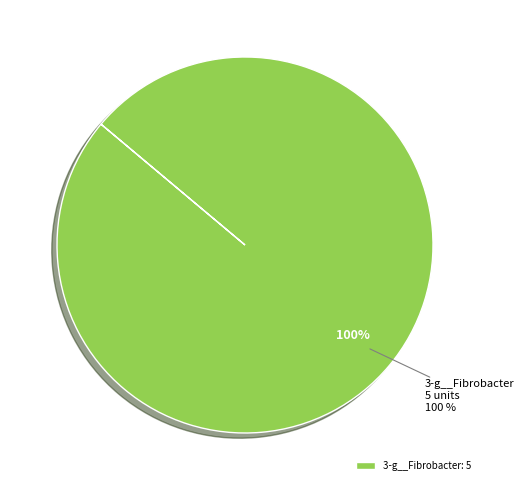

Which category accounts for the majority?

3-g__Fibrobacter